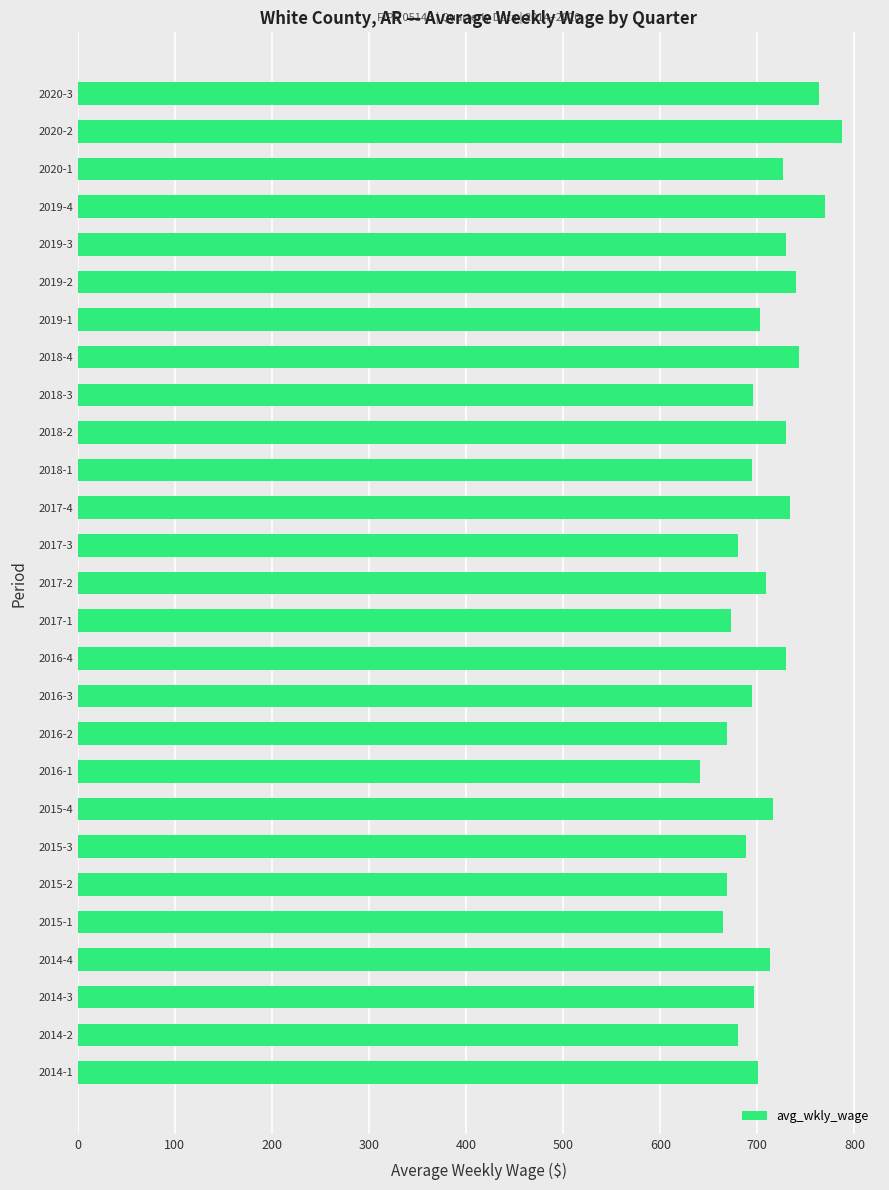

Read the value at 2016-4.

730